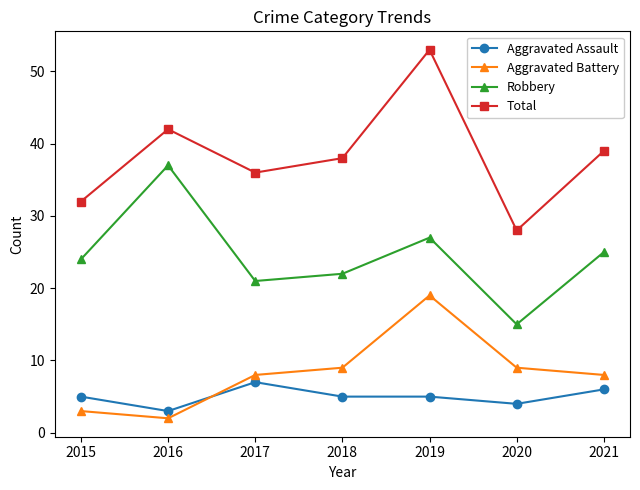

Which series has the largest total across all categories?

Total